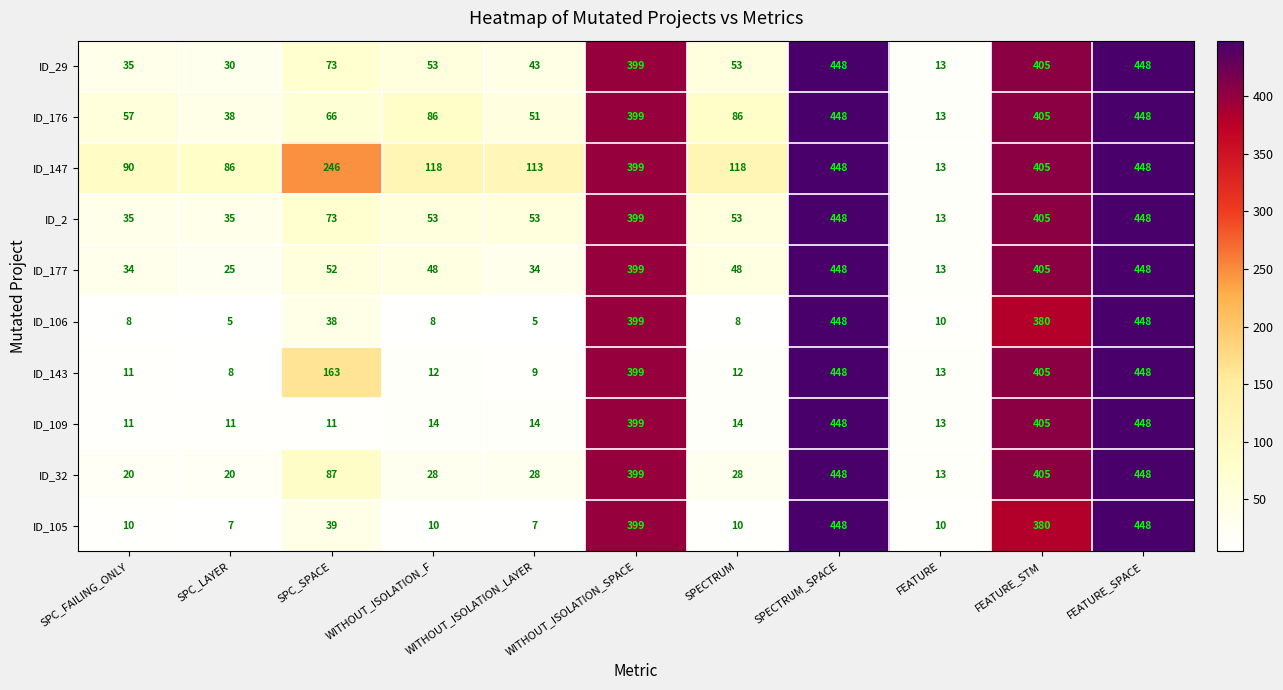

What is the total value across all series at SPC_SPACE?

848